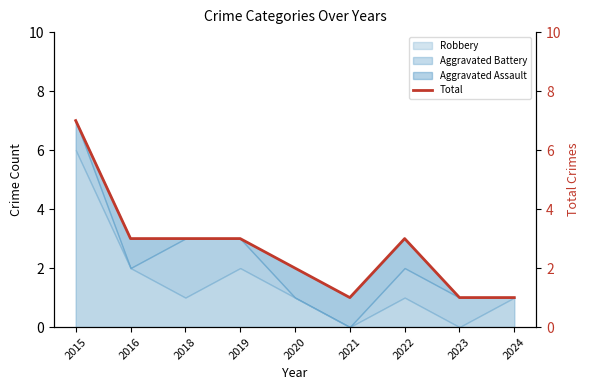

How many interior local peaks (higher than both neighbors) does the data have?

1